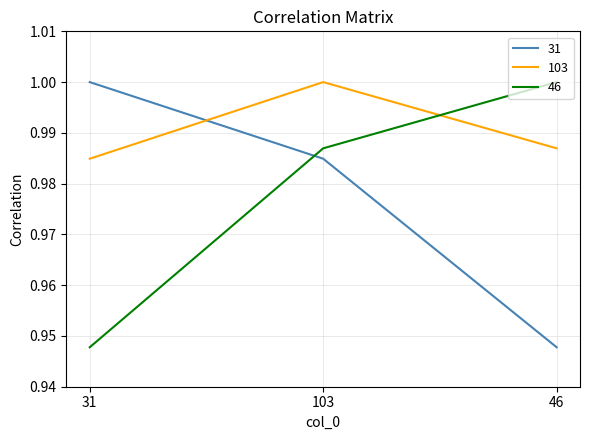

At how many categories does at least one series exceed 0?

3